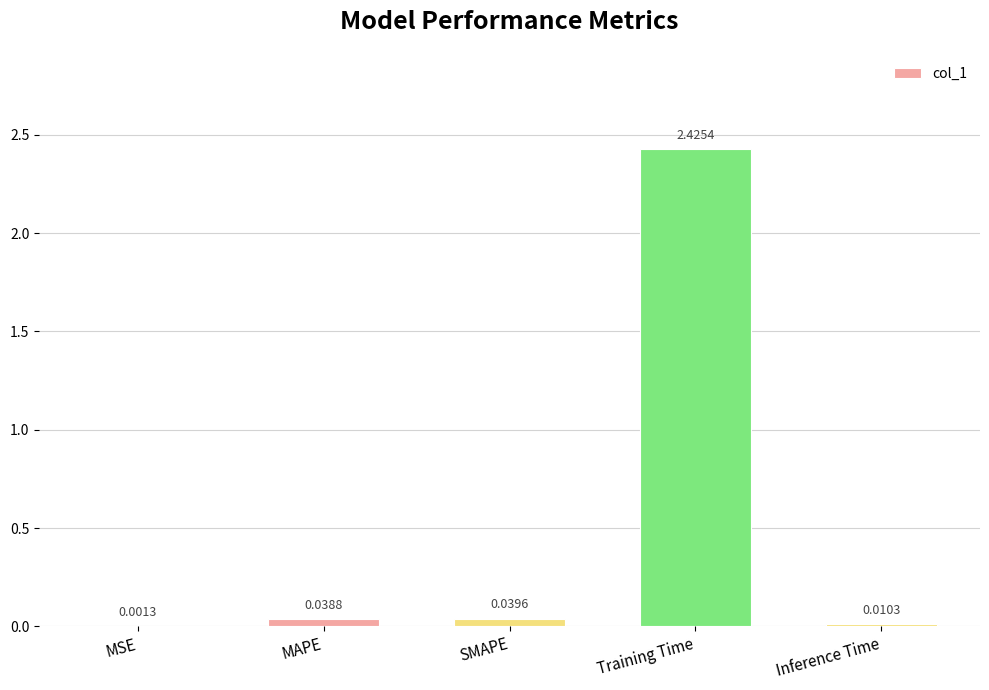

Which label corresponds to the largest value in the chart?

Training Time